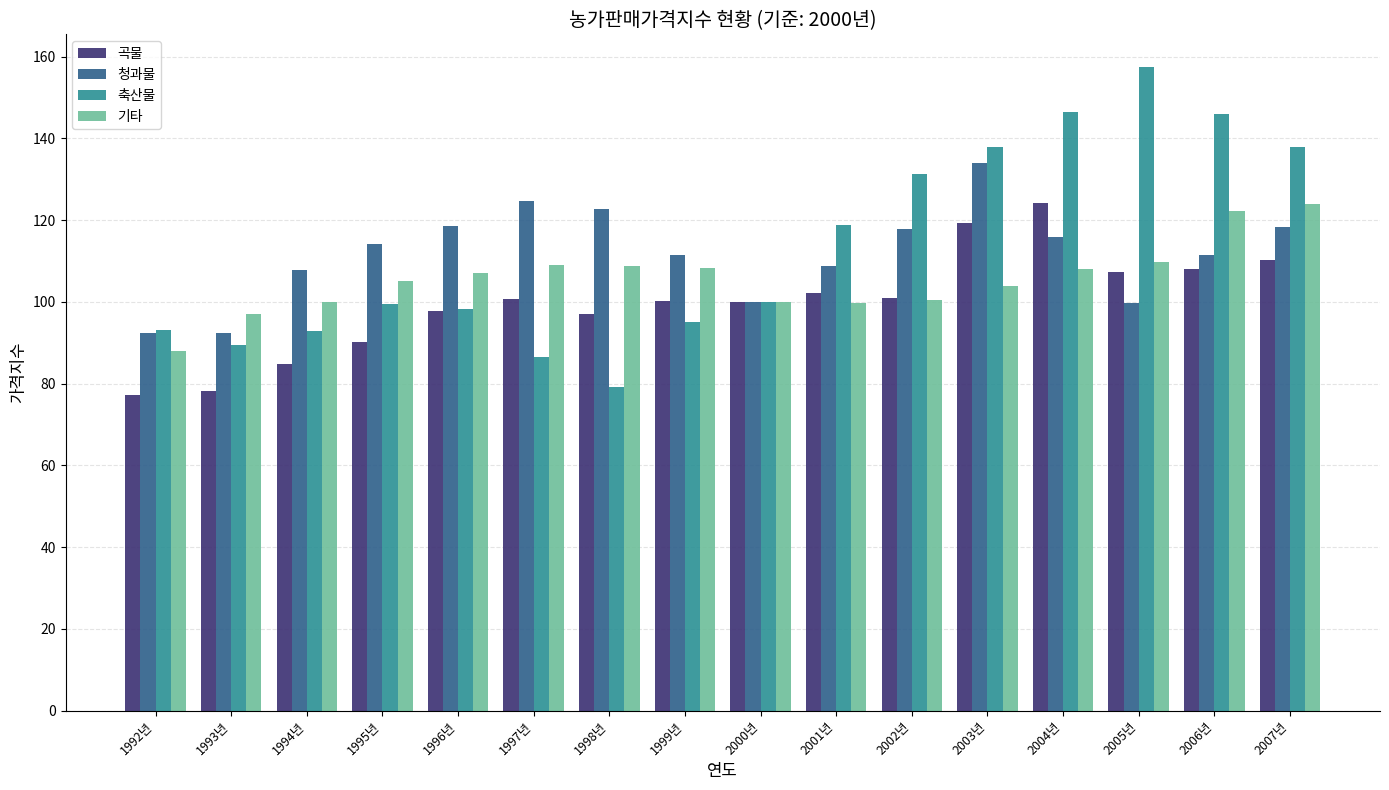

How many groups of bars are there?

16